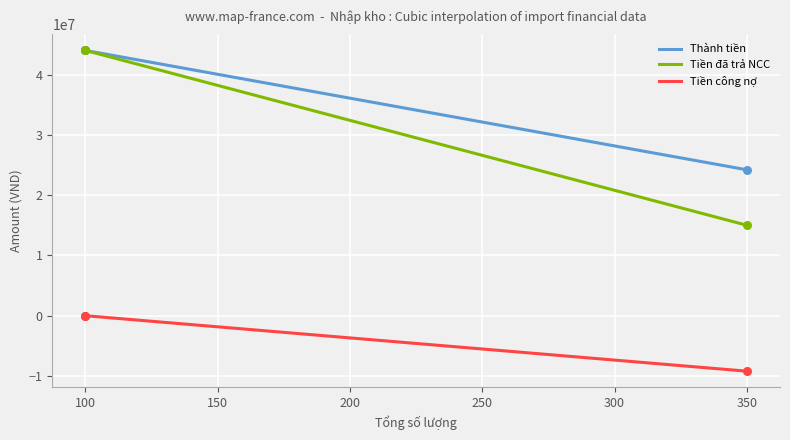

Which series has the largest range (max minus min)?

Tiền đã trả NCC